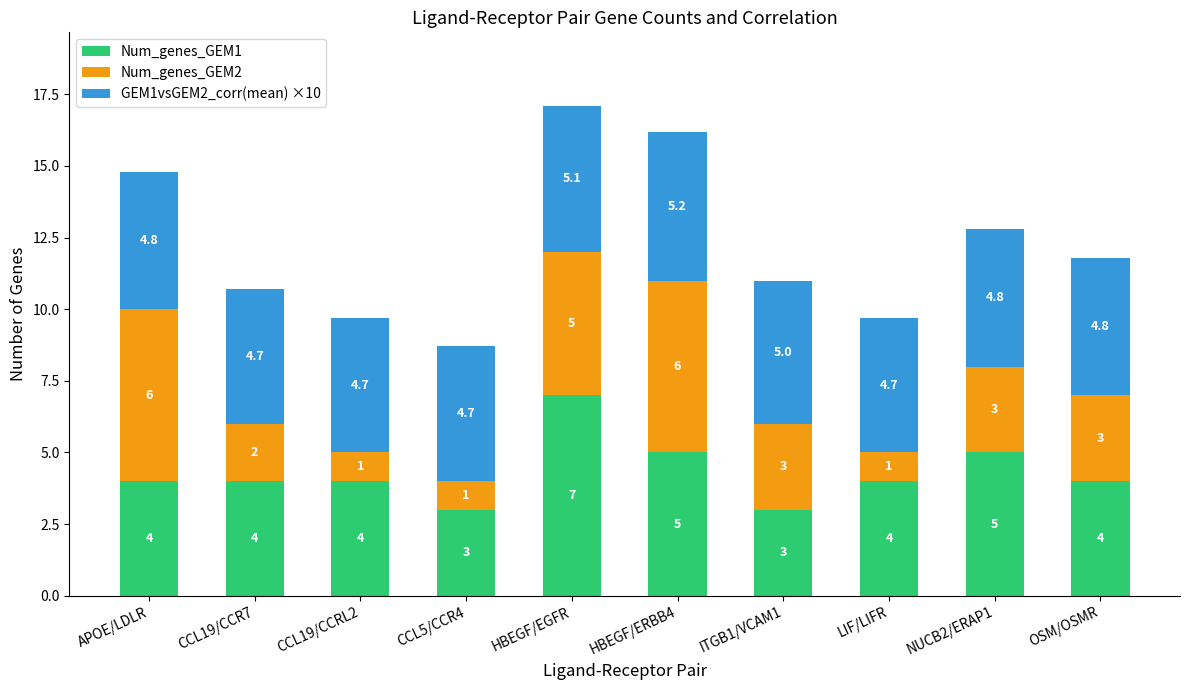

What is the lowest value of the Num_genes_GEM1 series?

3.0